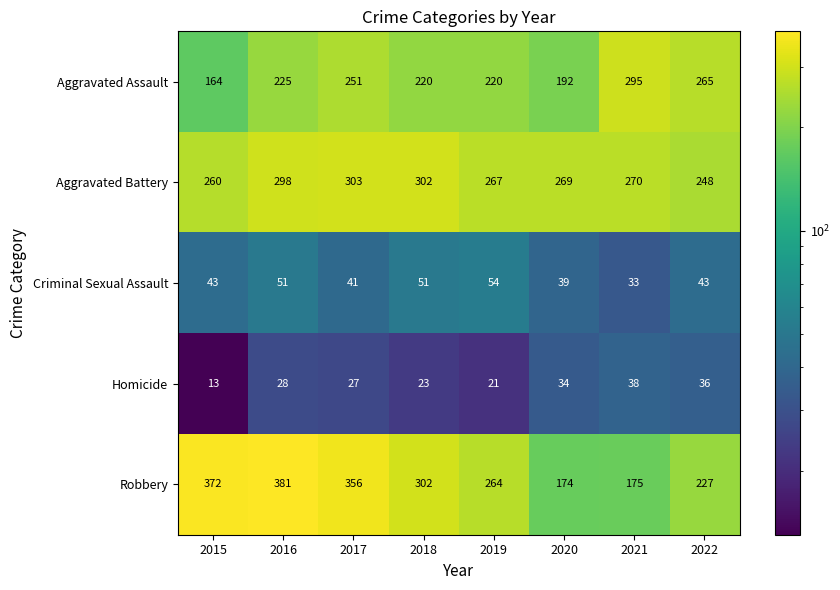

Which label corresponds to the largest value in the chart?

2016